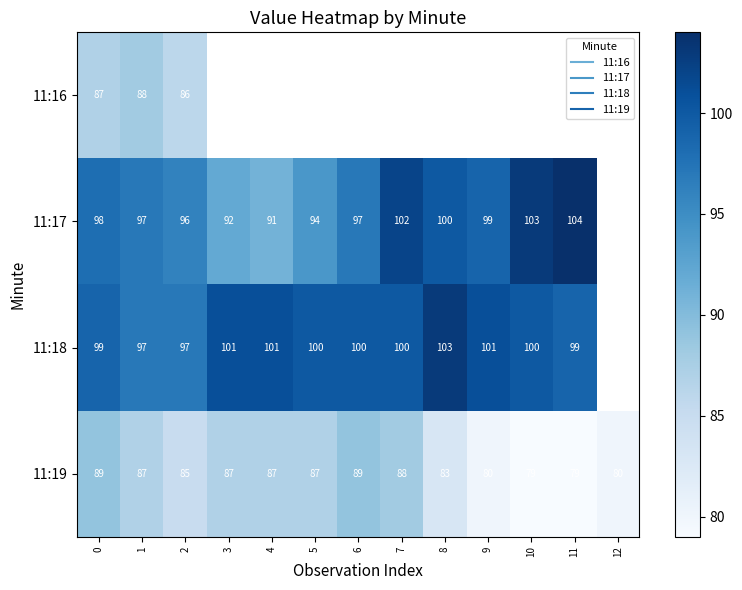

What is the greatest value displayed?

104.0